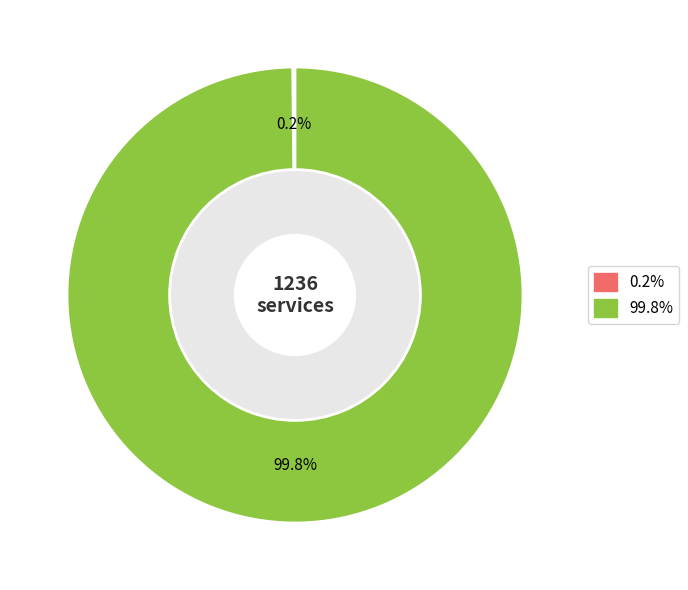

Is there any slice that represents more than half of the pie?

Yes